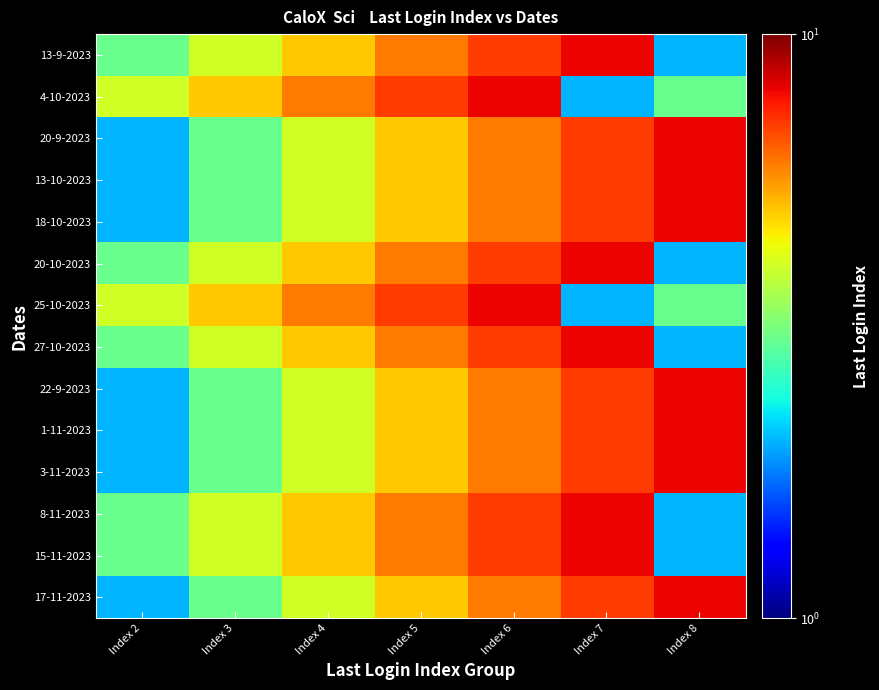

At how many categories does at least one series exceed 4?

6